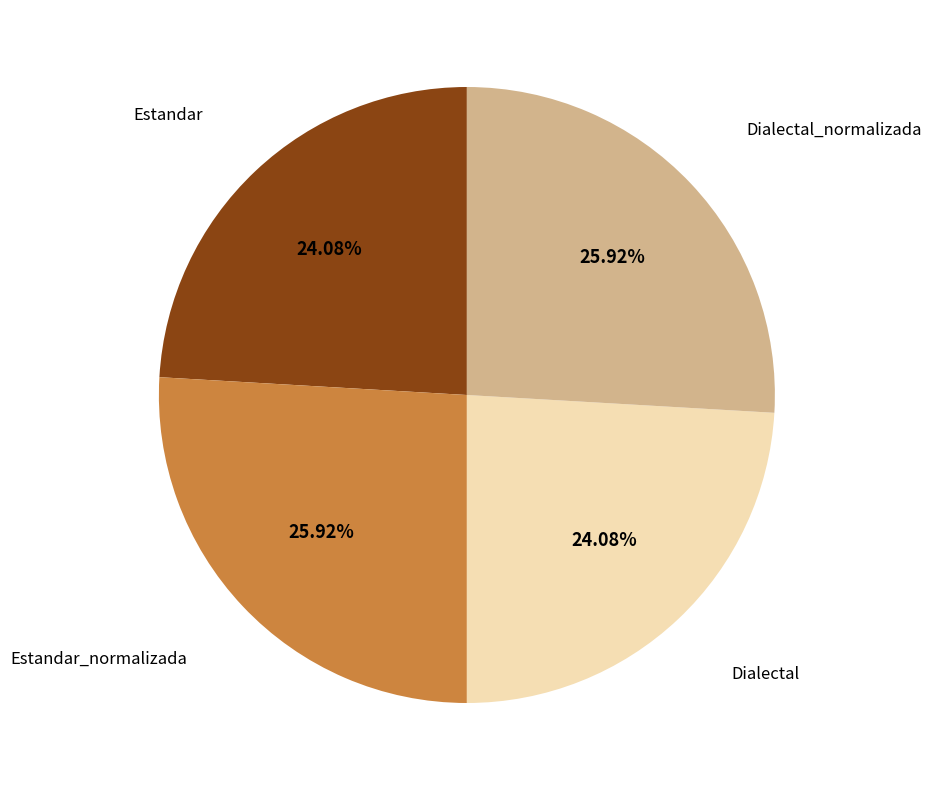

To the nearest percent, what is the average slice percentage?

25%